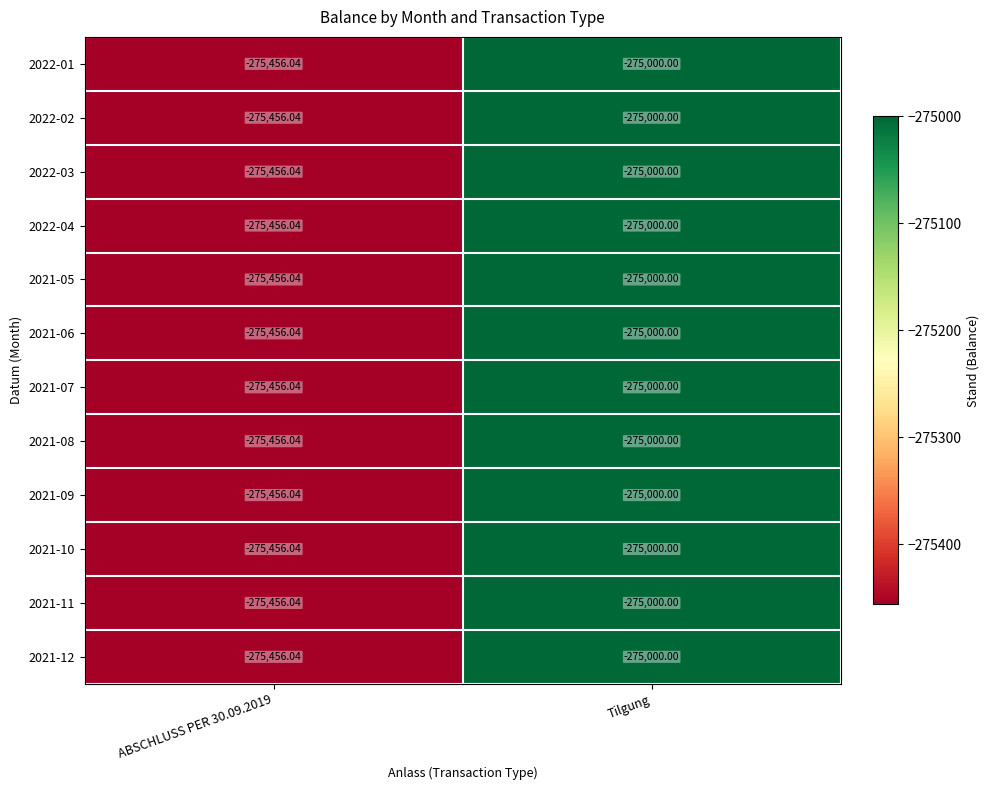

At which category is the sum across all series the highest?

Tilgung